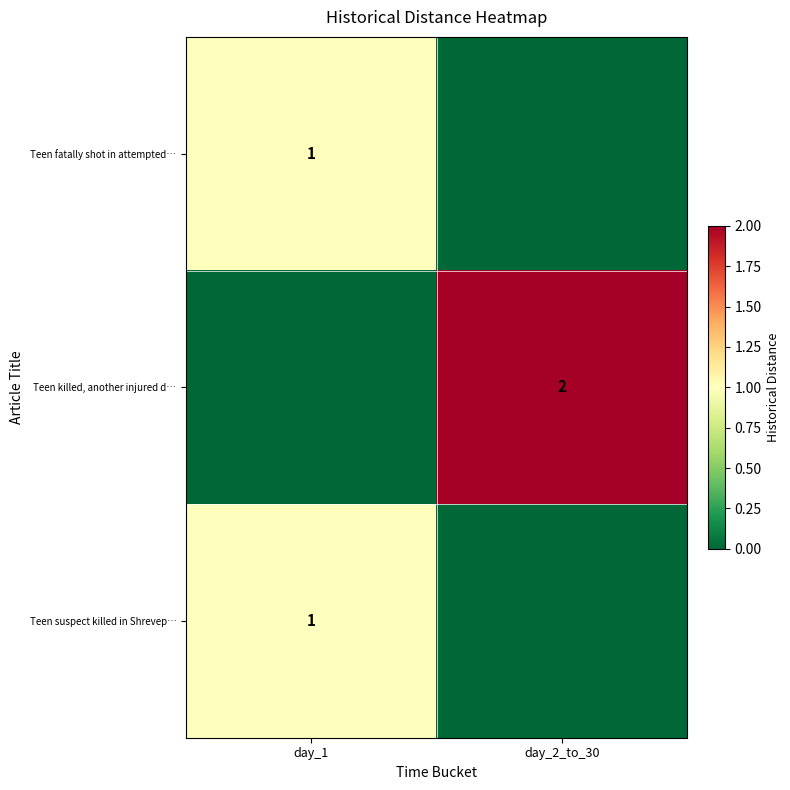

The Teen suspect killed in Shrevep… series shows 1 at day_1. True or false?

True